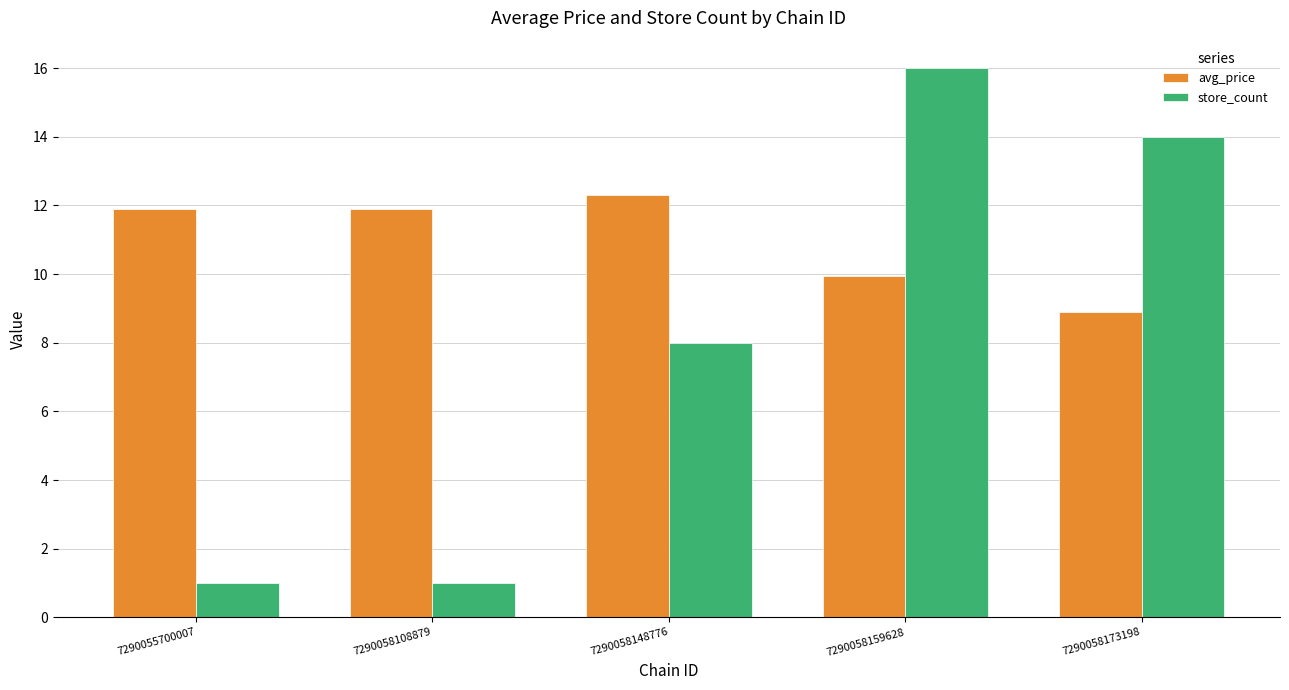

Reading left to right, transcribe all the data shown in this chart.

avg_price: 7290055700007=11.9	7290058108879=11.9	7290058148776=12.3	7290058159628=9.9	7290058173198=8.9
store_count: 7290055700007=1.0	7290058108879=1.0	7290058148776=8.0	7290058159628=16.0	7290058173198=14.0